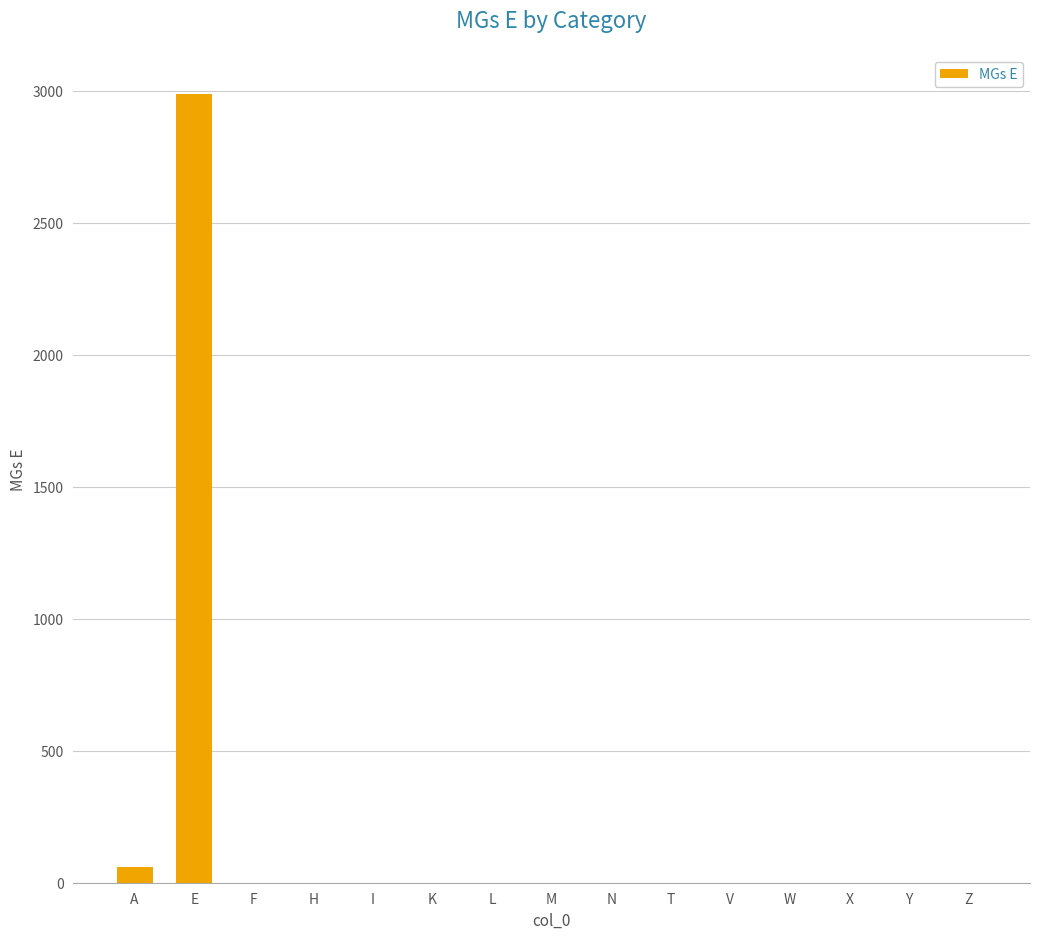

Is it true that the value at M is -1255?

False